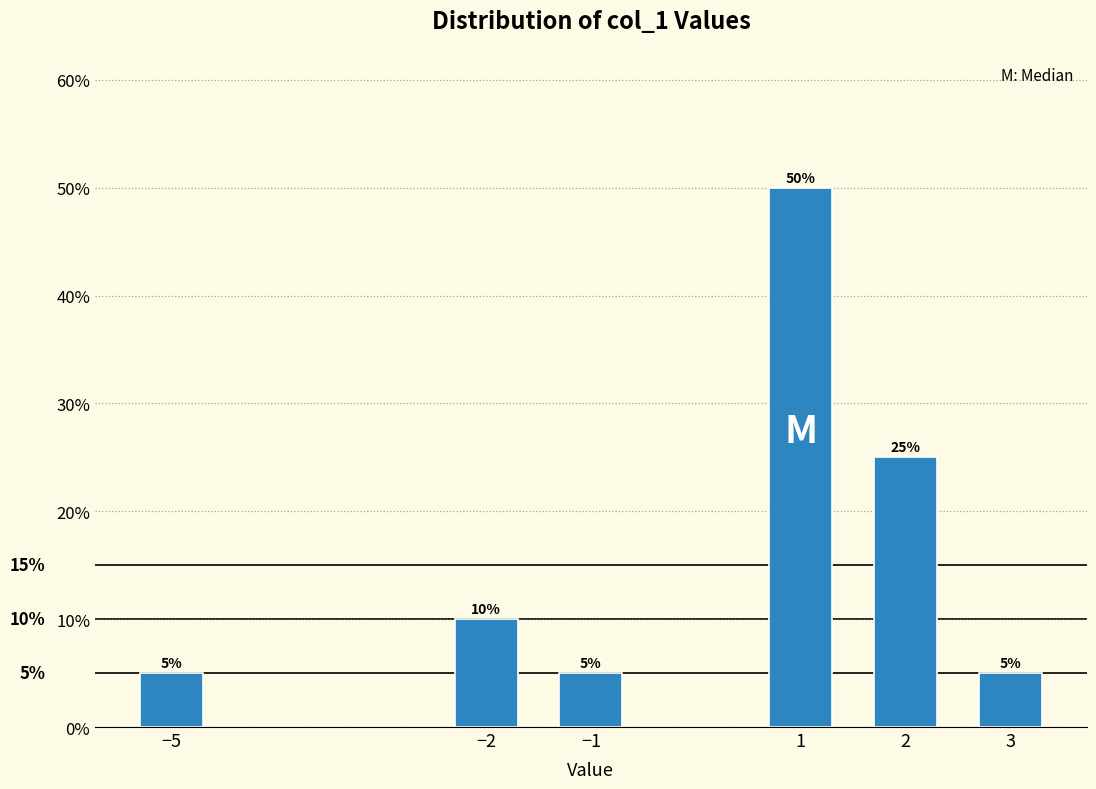

Reading left to right, list all the values displayed in this chart.

5	10	5	50	25	5